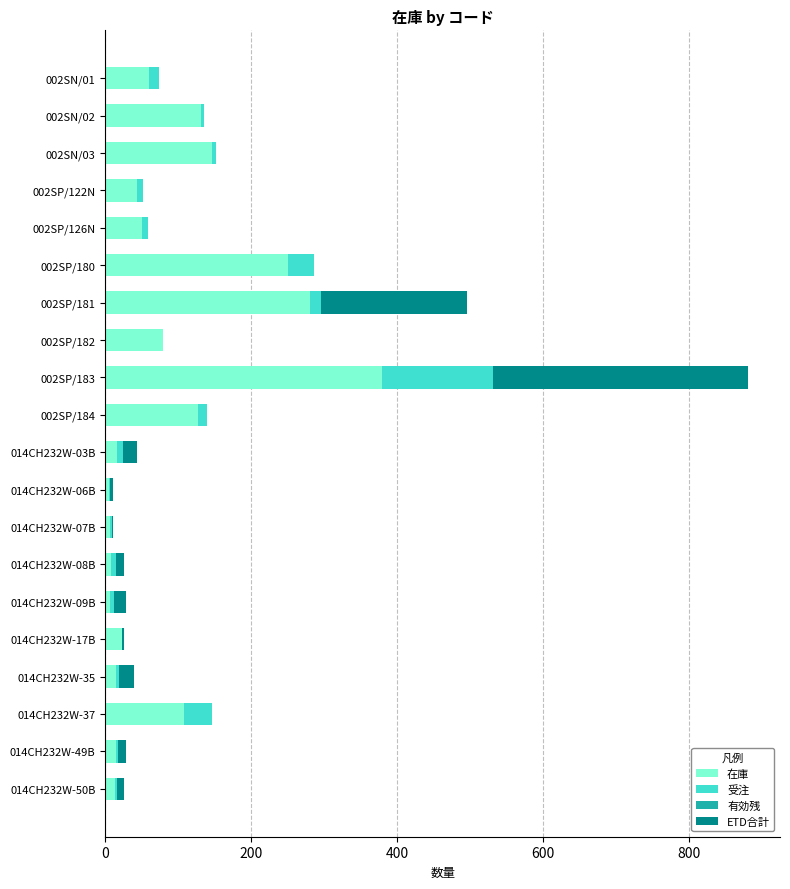

At which label is 在庫 closest to 192?

002SN/03